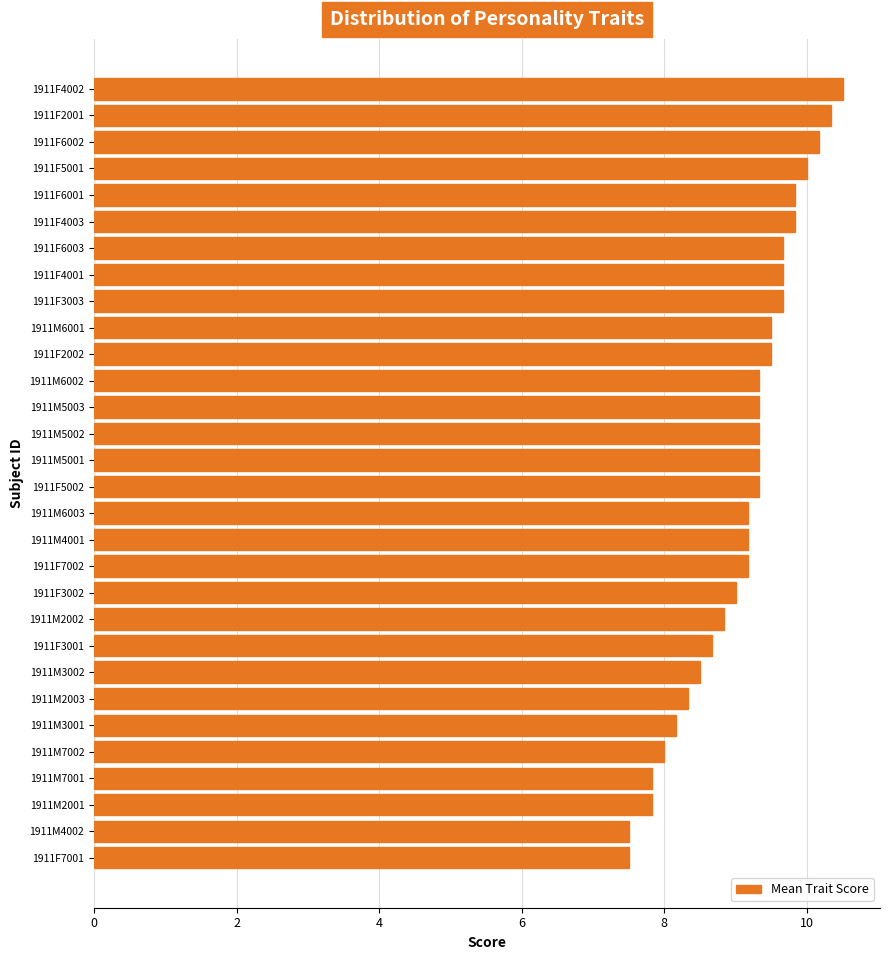

The value at 1911F3001 is 8.7. True or false?

True